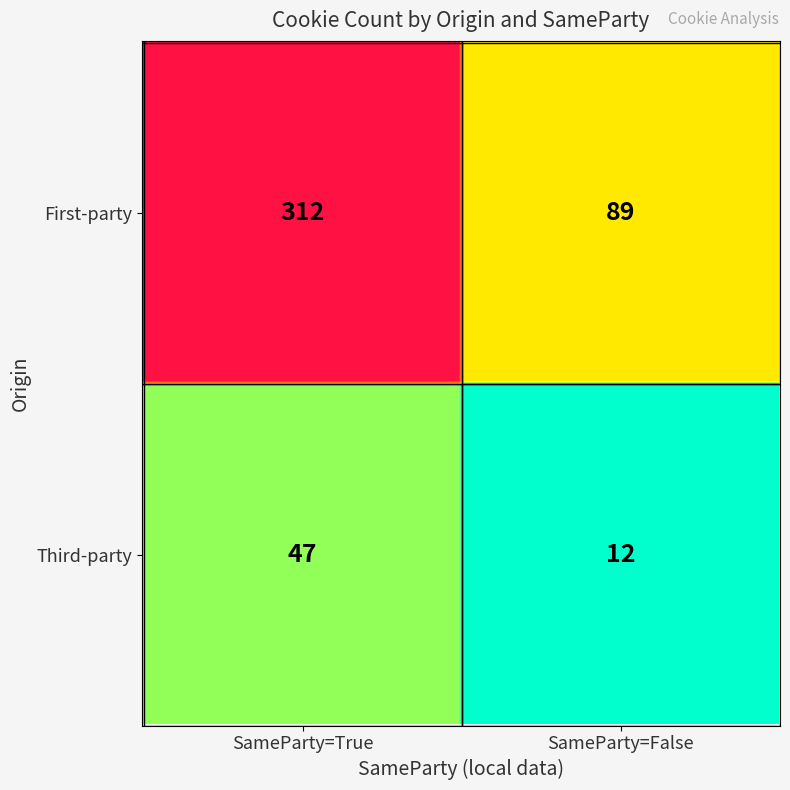

What is the smallest value displayed?

12